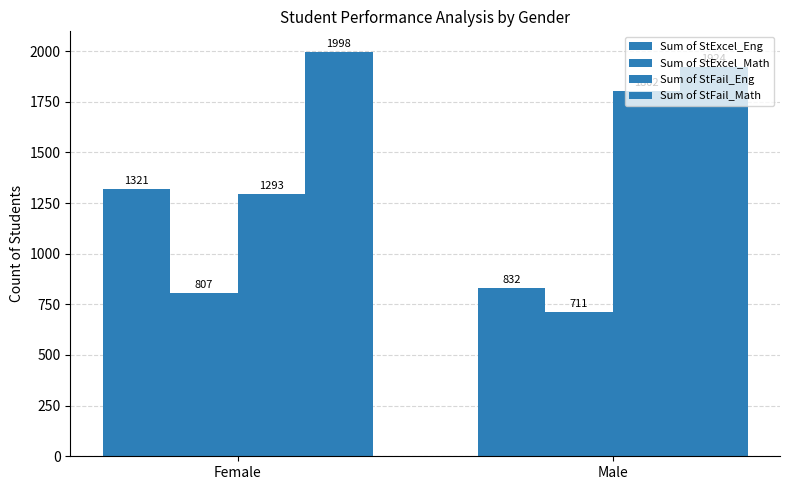

How many bars are there in each group?

4